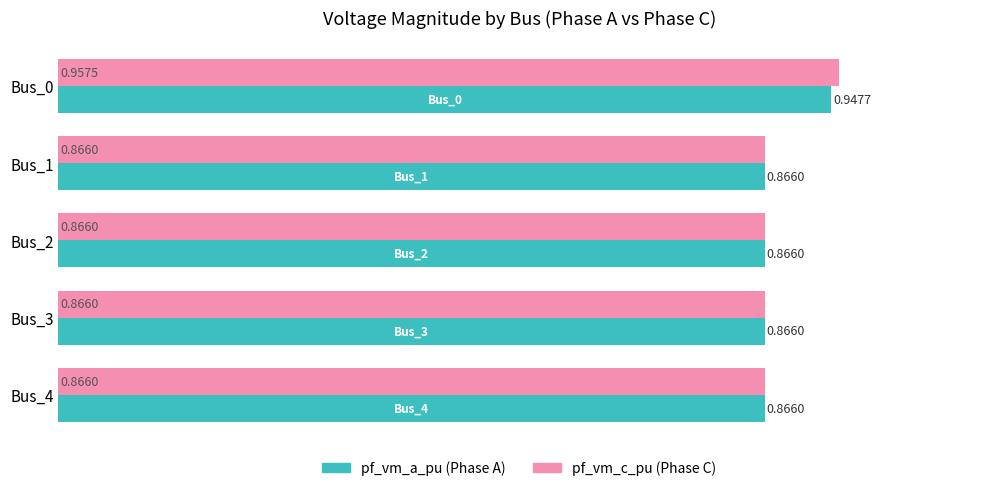

At which category is the sum across all series the highest?

Bus_0